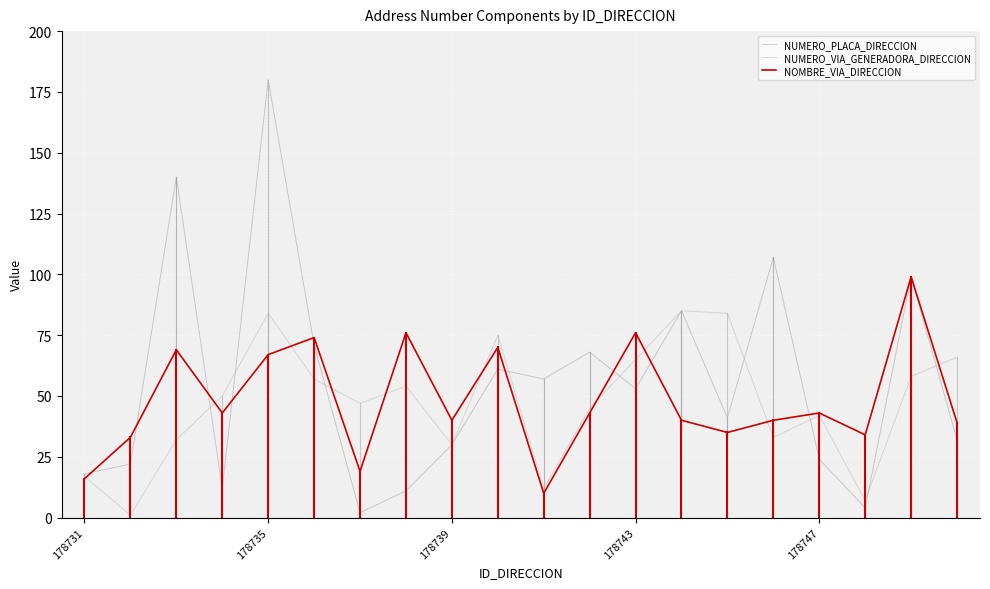

Which series has the widest spread of values?

NUMERO_PLACA_DIRECCION